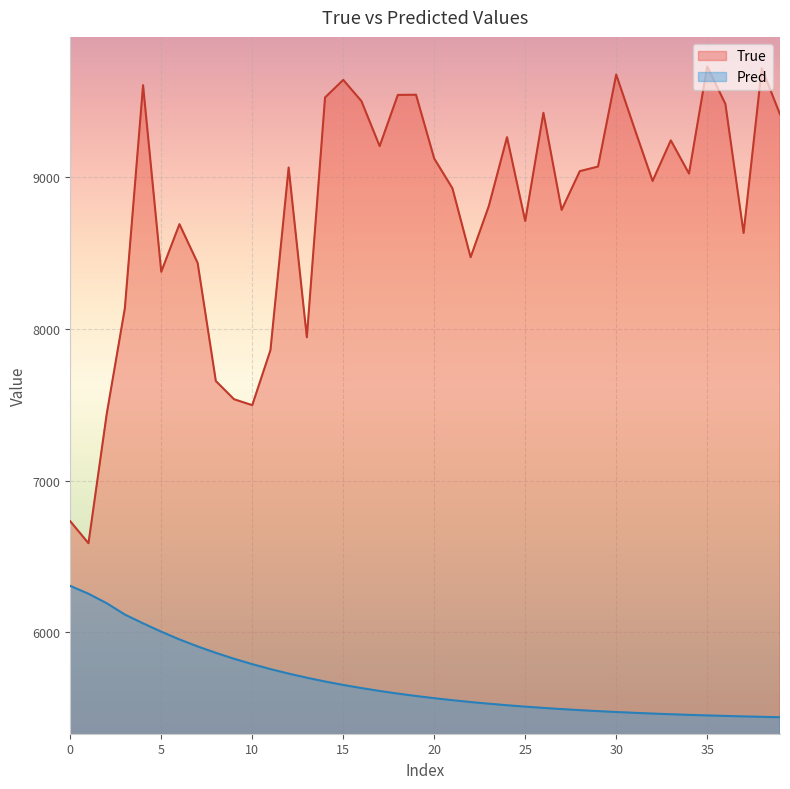

What is the difference between the True values at 30 and 35?

54.0